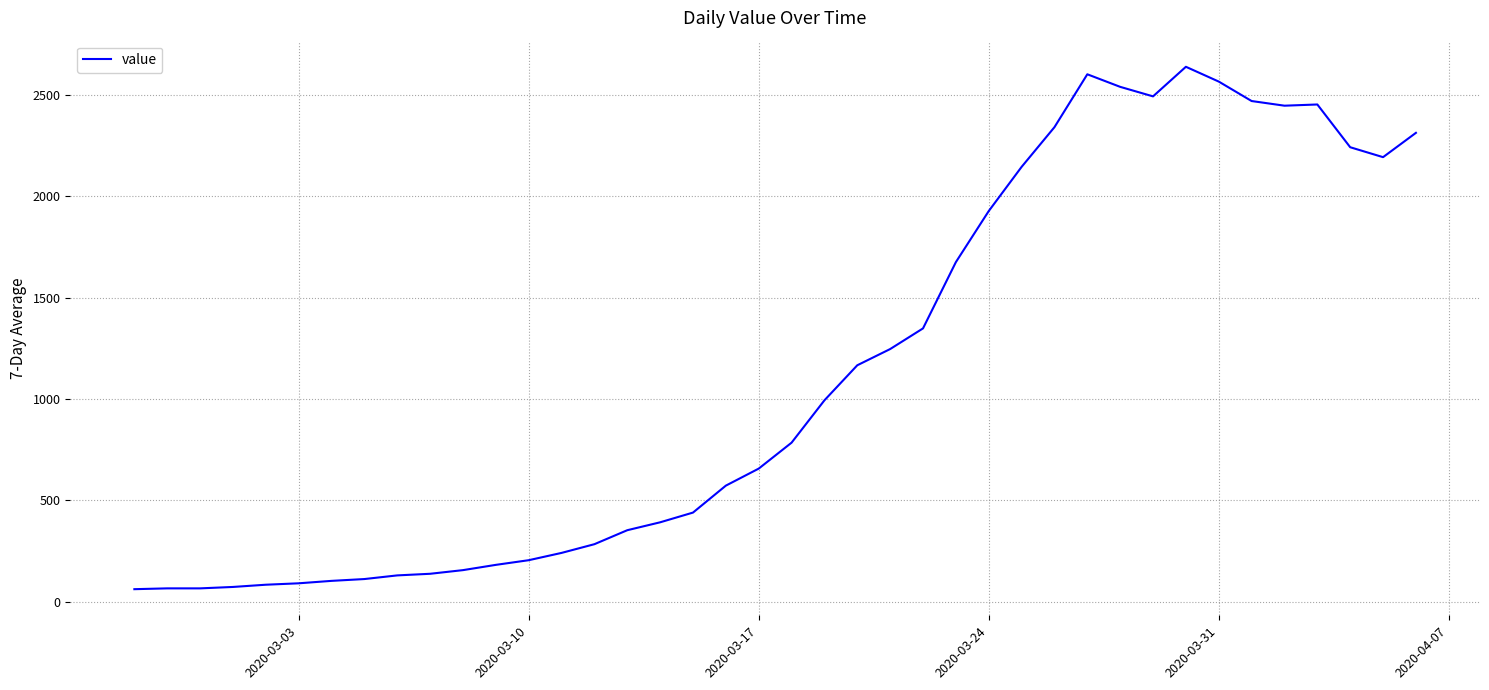

What is the greatest value displayed?

2639